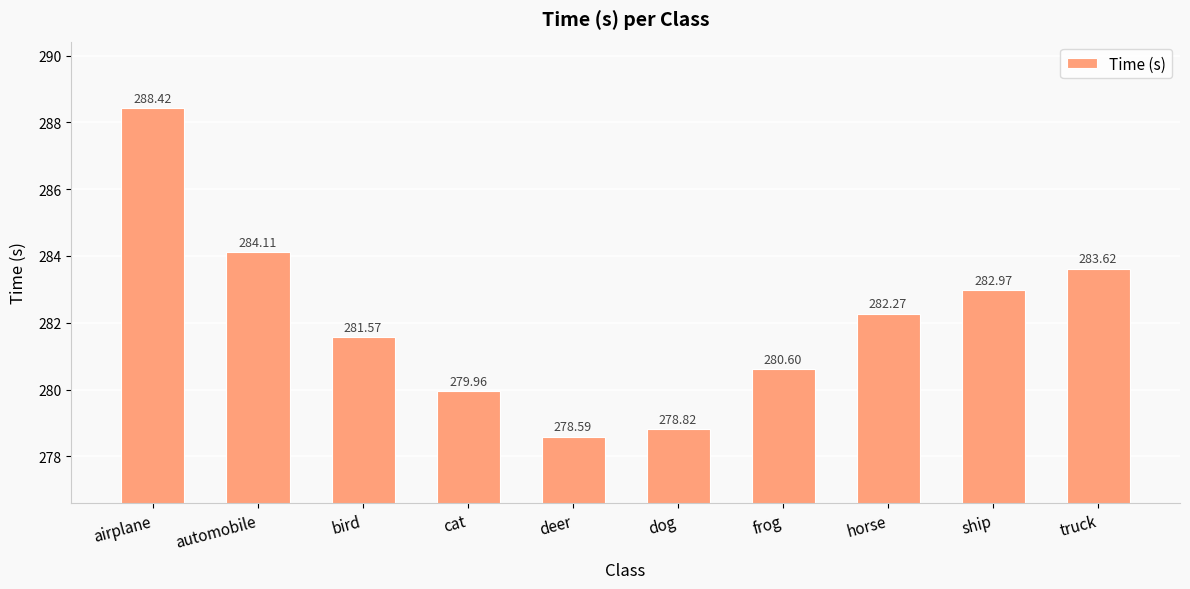

What is the difference between the maximum and minimum values?

9.8